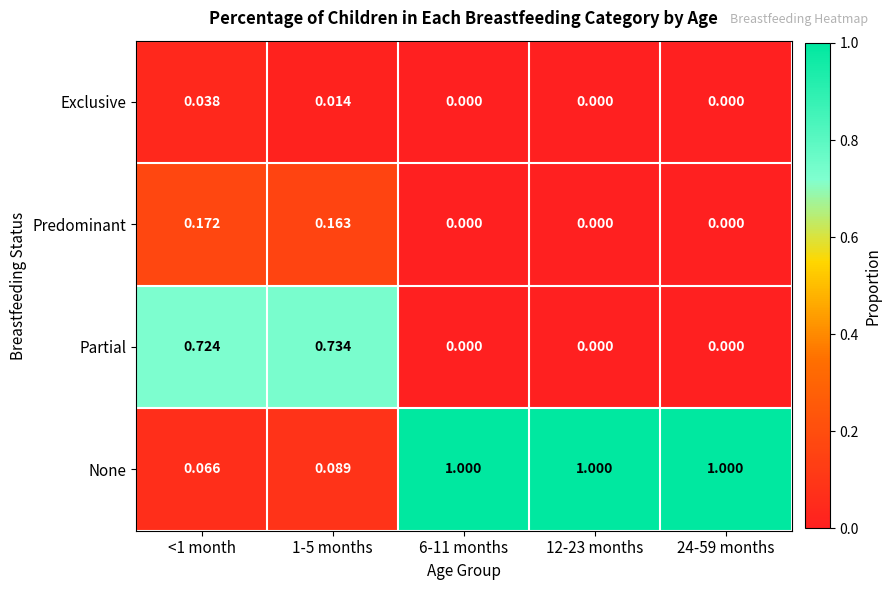

Which series changed the most between <1 month and 1-5 months?

Exclusive